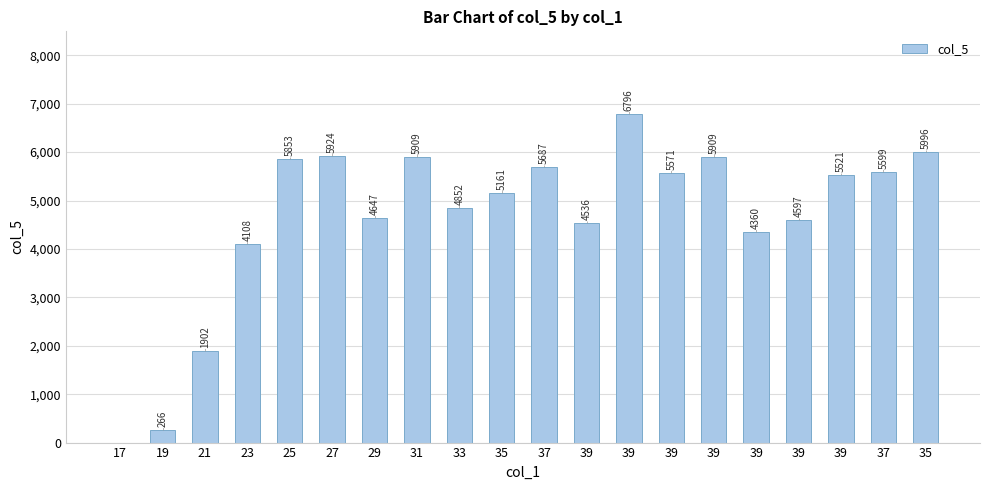

List the labels in order of value, smallest first.

17, 19, 21, 23, 39, 39, 39, 29, 33, 35, 39, 39, 37, 37, 25, 39, 31, 27, 35, 39